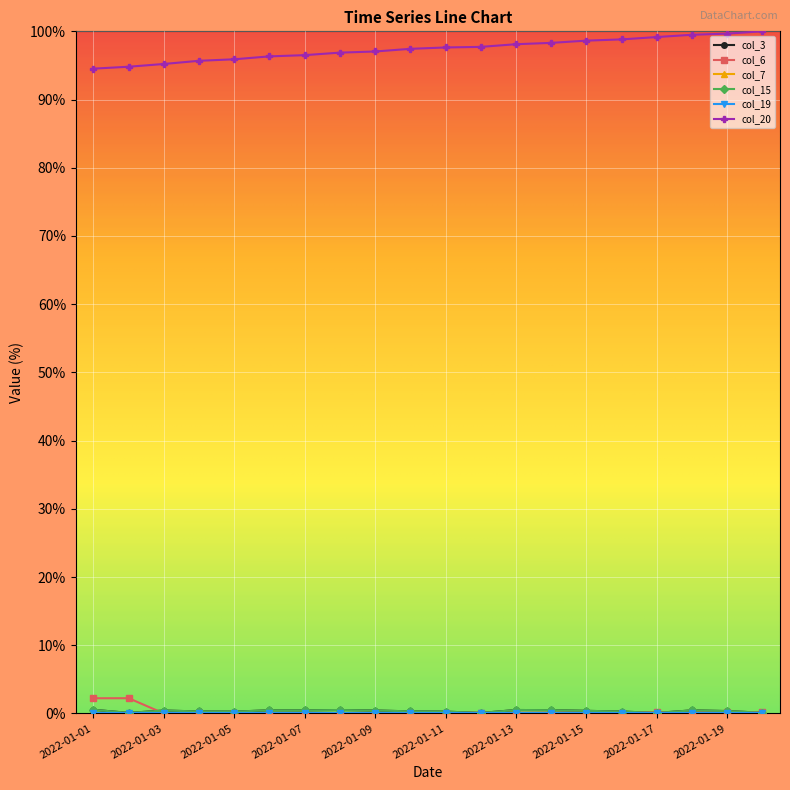

At which category is the sum across all series the highest?

2022-01-18